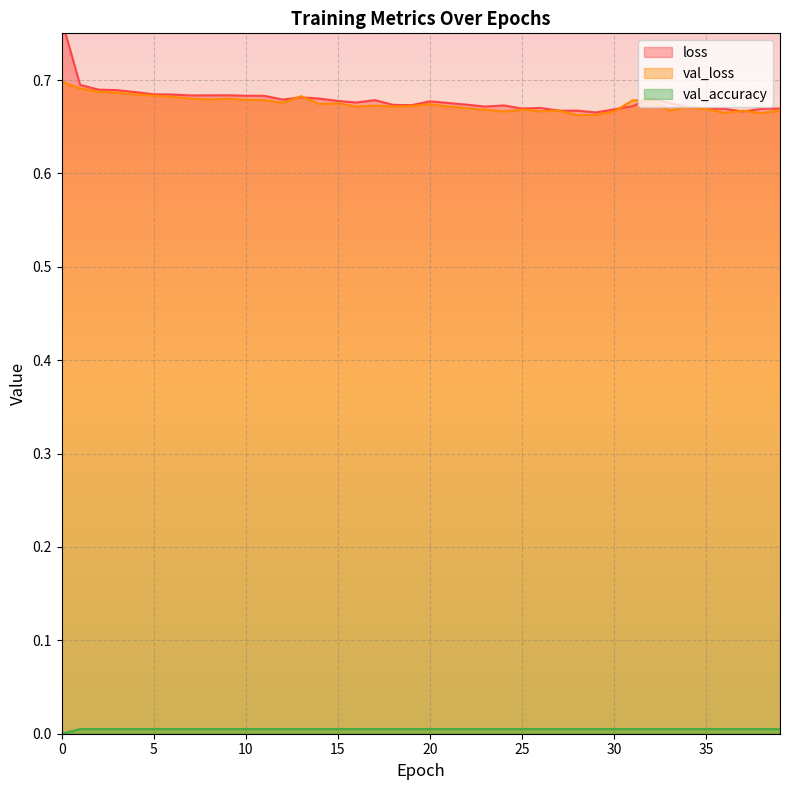

Is it true that val_loss equals 0.7 at 0?

True